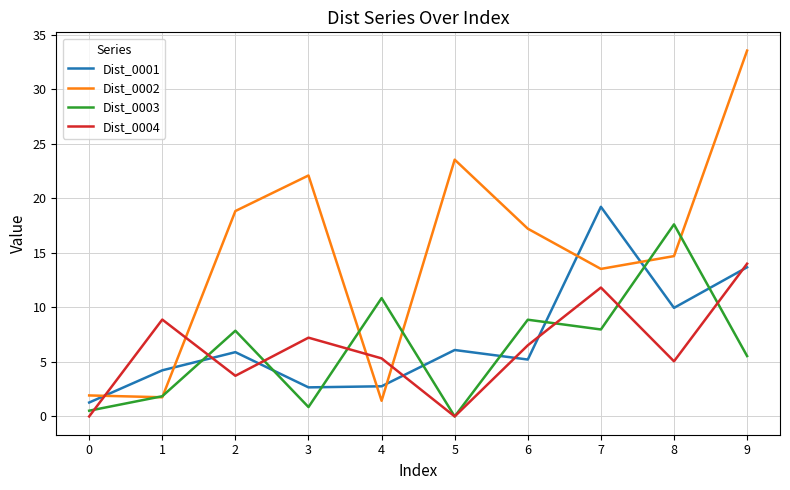

What is the total value across all series at 3?

32.8